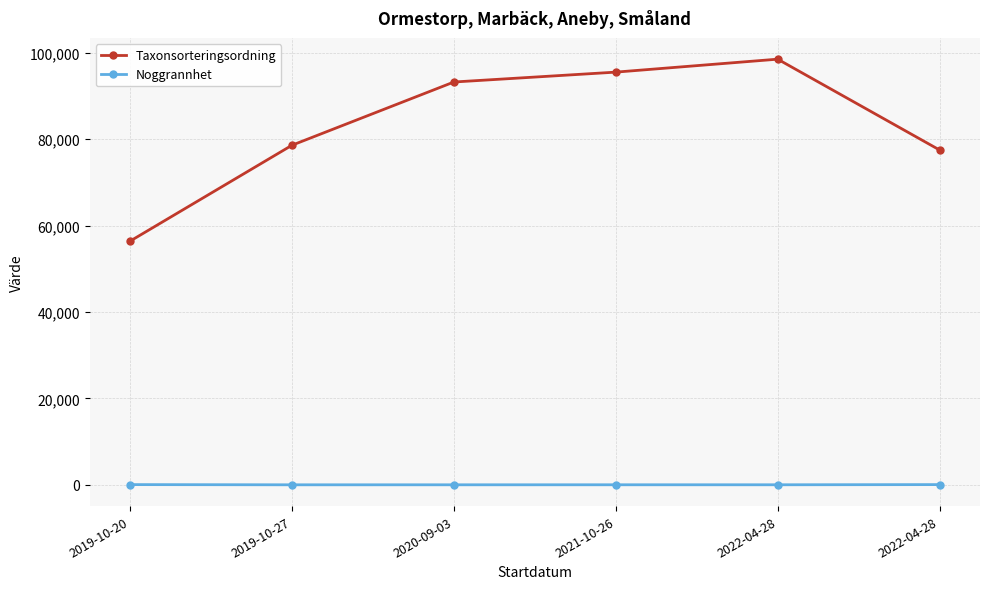

True or false: Noggrannhet and Taxonsorteringsordning cross at least once.

False